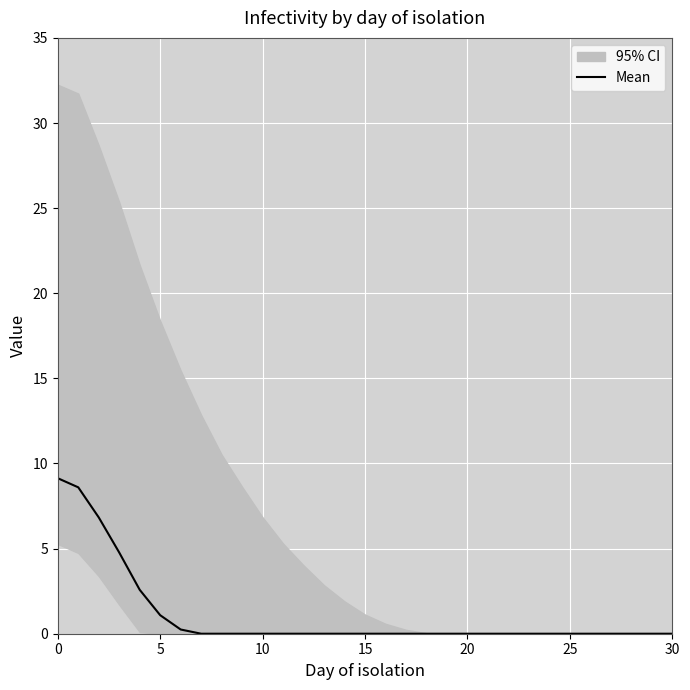

What is the difference between the second highest and minimum values?

8.6